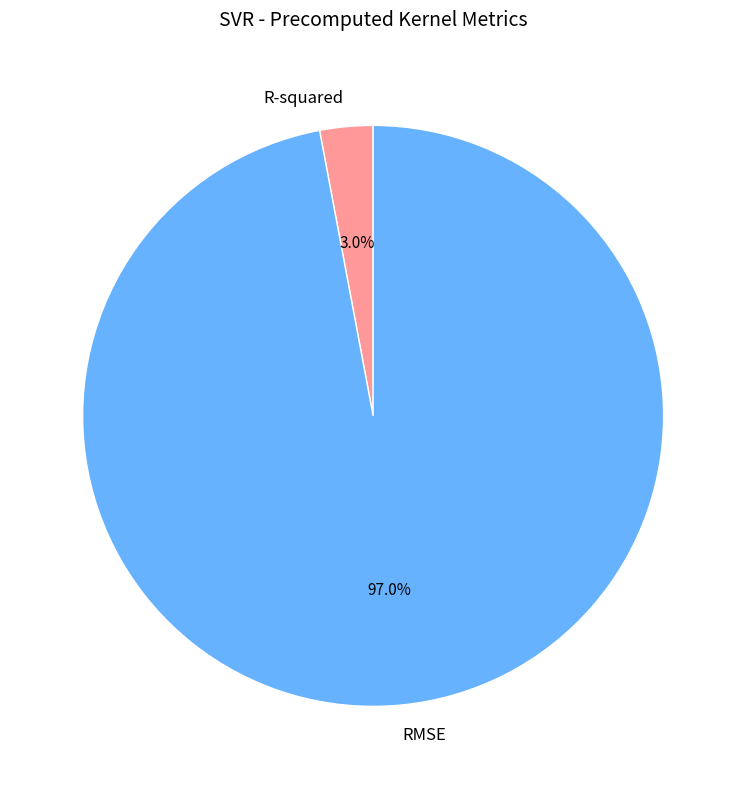

Is it true that R-squared is 3% of the pie?

True